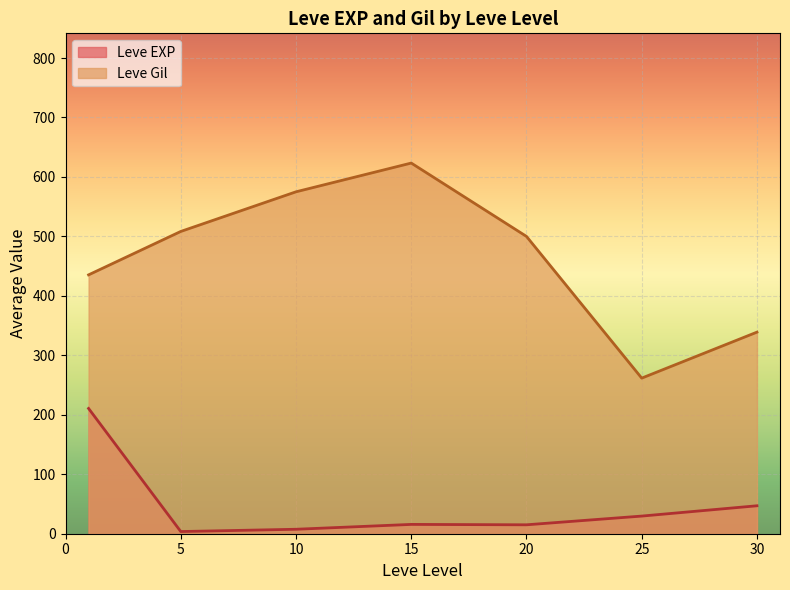

True or false: Leve EXP has a value of 3 at 5.

True